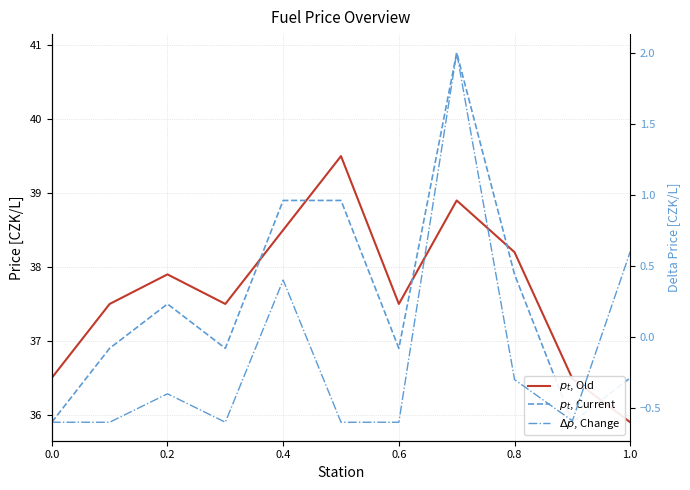

What is the value of the $\Delta p$, Change point at the 10th from the left?

-0.6